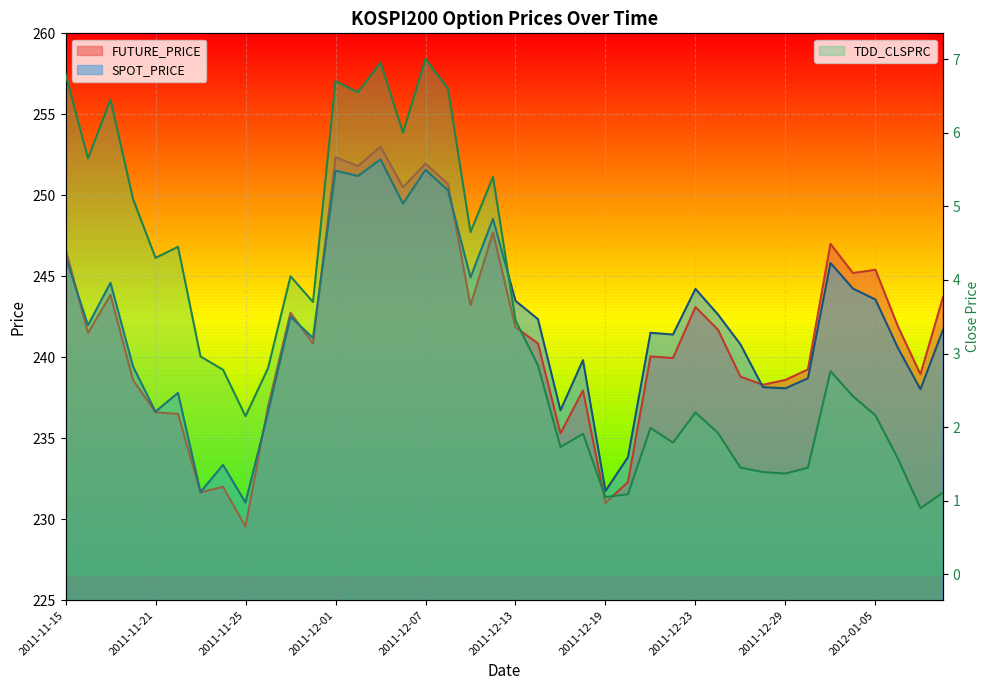

Rank the categories by FUTURE_PRICE value from highest to lowest.

2011-12-05, 2011-12-01, 2011-12-07, 2011-12-02, 2011-12-08, 2011-12-06, 2011-12-12, 2012-01-03, 2011-11-15, 2012-01-05, 2012-01-04, 2011-11-17, 2012-01-10, 2011-12-09, 2011-12-23, 2011-11-29, 2012-01-06, 2011-12-13, 2011-12-26, 2011-11-16, 2011-11-30, 2011-12-14, 2011-12-21, 2011-12-22, 2012-01-02, 2012-01-09, 2011-12-27, 2011-11-18, 2011-12-29, 2011-12-28, 2011-12-16, 2011-11-28, 2011-11-21, 2011-11-22, 2011-12-15, 2011-12-20, 2011-11-24, 2011-11-23, 2011-12-19, 2011-11-25